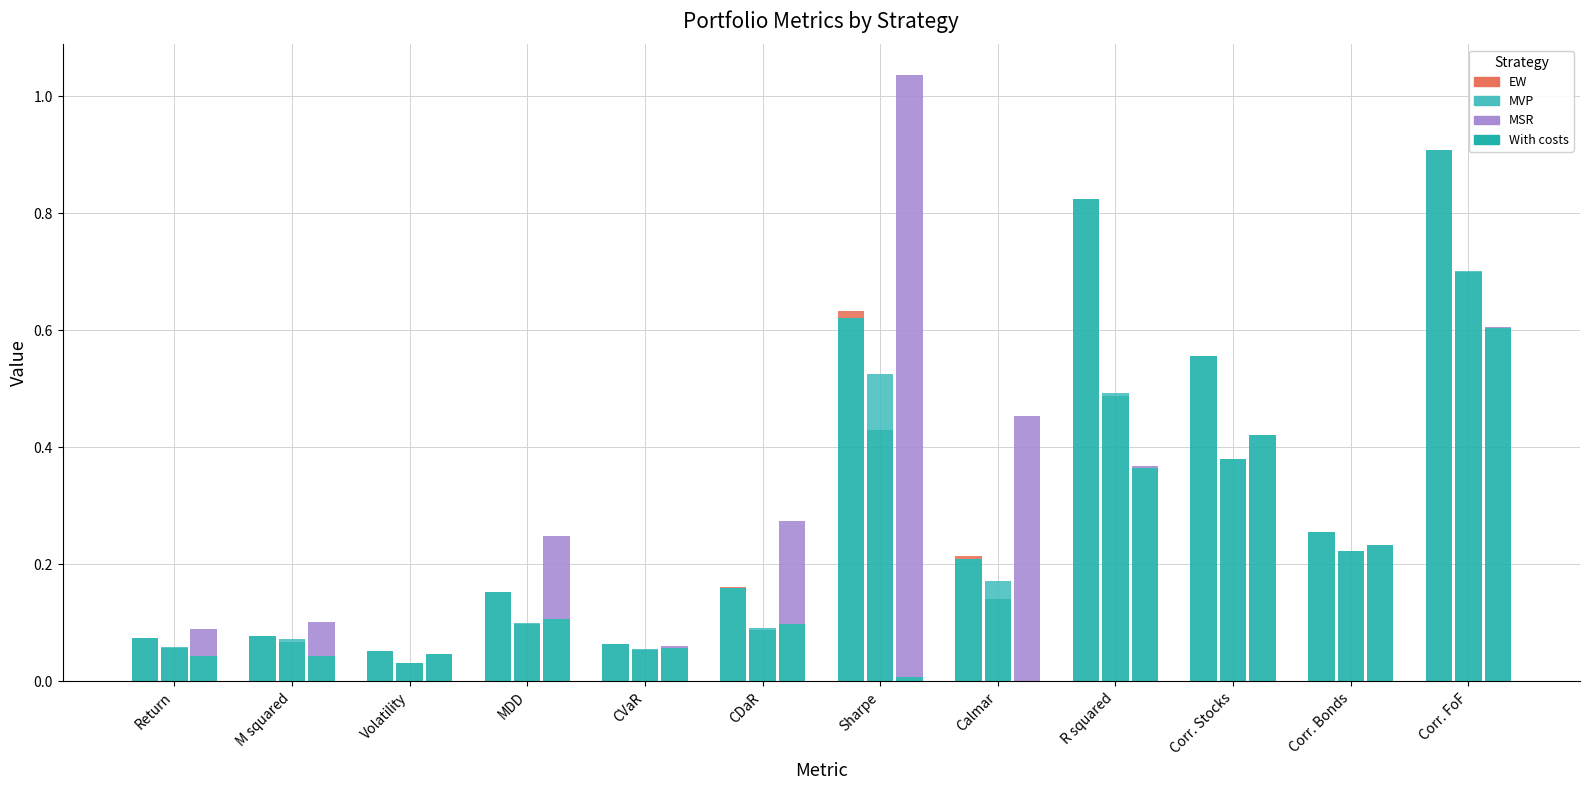

Which series has the largest total across all categories?

EW - With costs